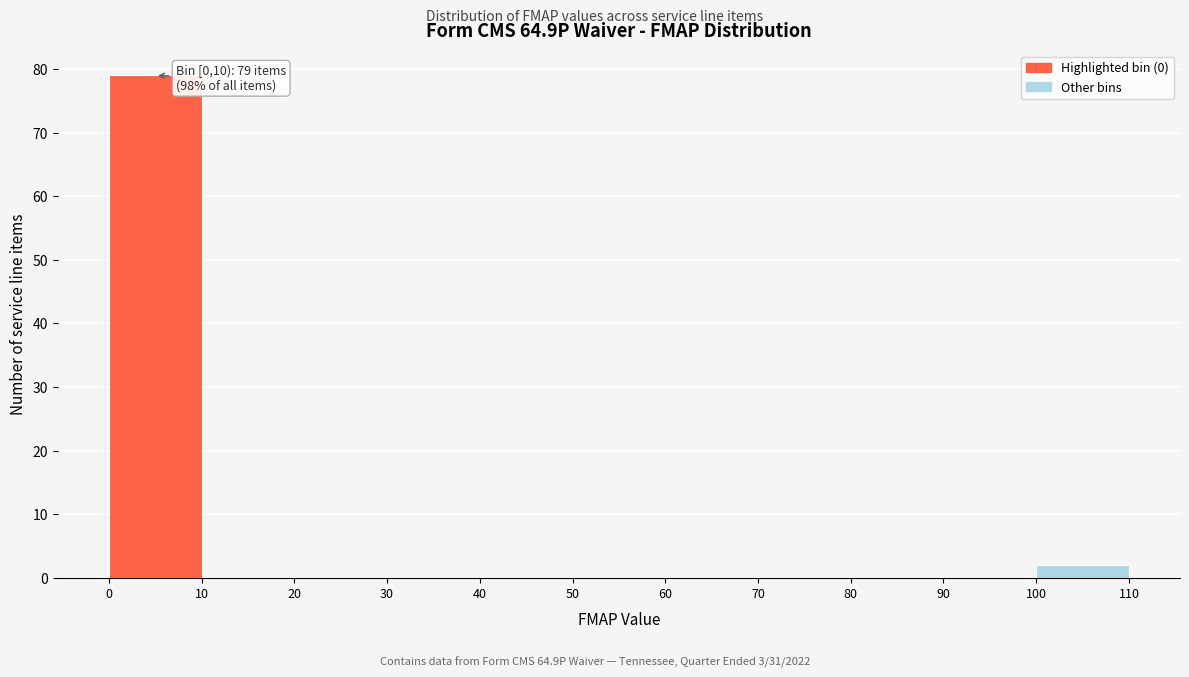

Which range on the x-axis has the tallest bar?

0 to 10